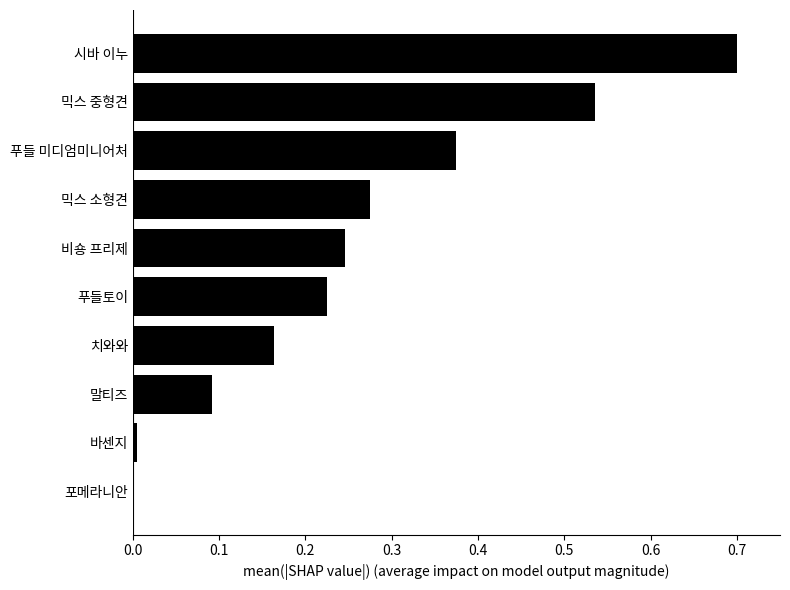

At which category does the chart reach its peak across all series?

시바 이누